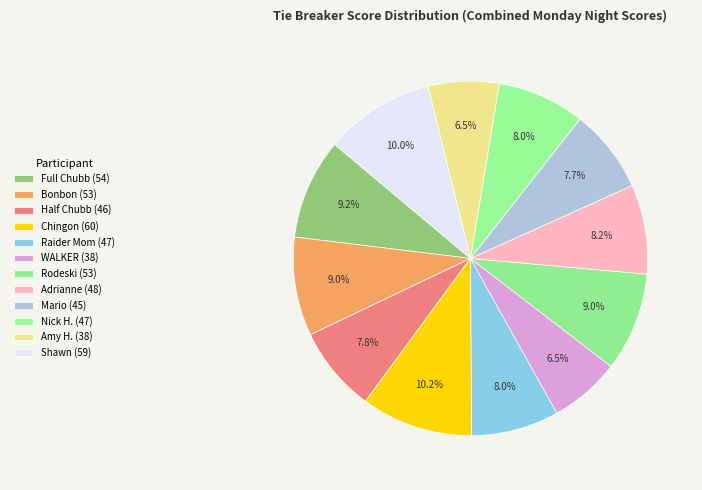

What is the ratio of the value at WALKER to the value at Raider Mom?

0.8